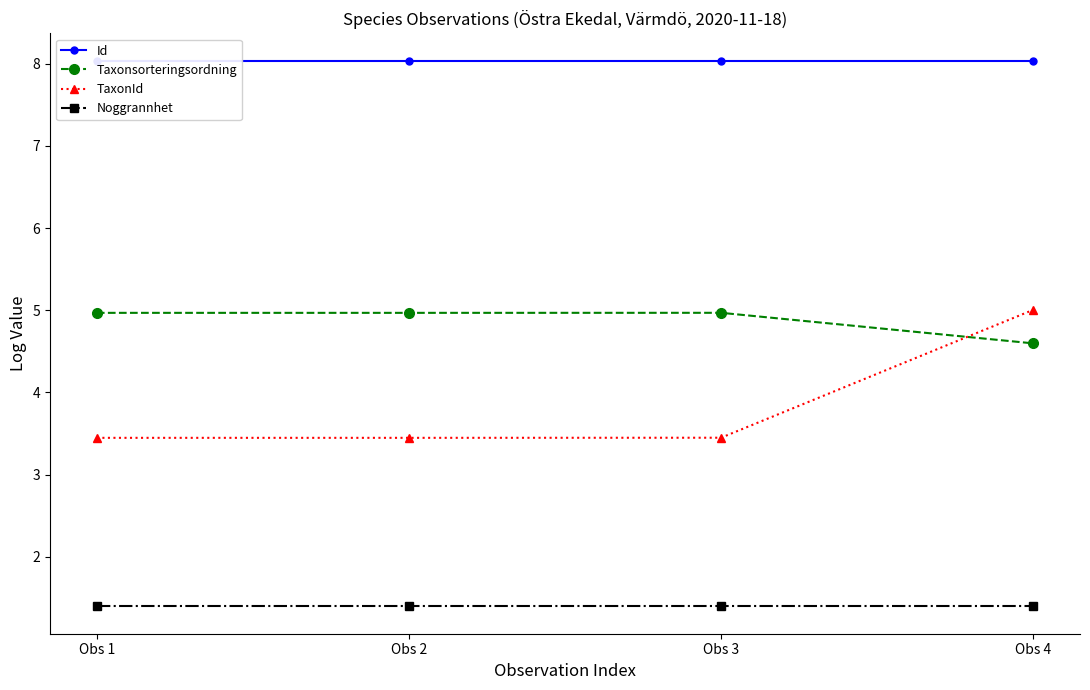

True or false: Id has a value of 12.5 at Obs 1.

False